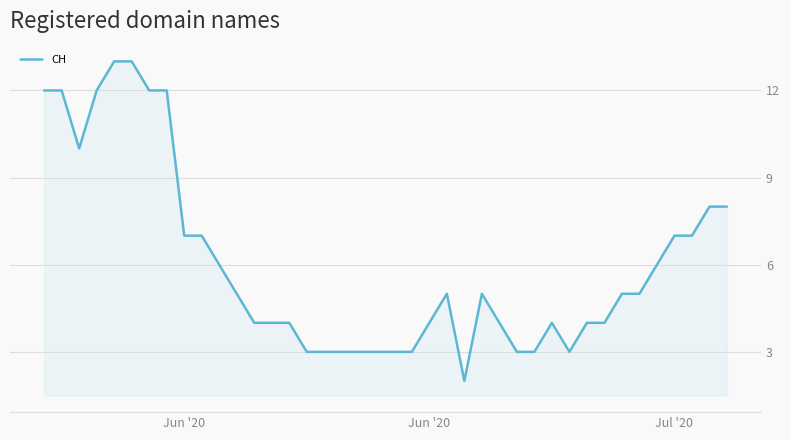

What is the maximum value shown in the chart?

13